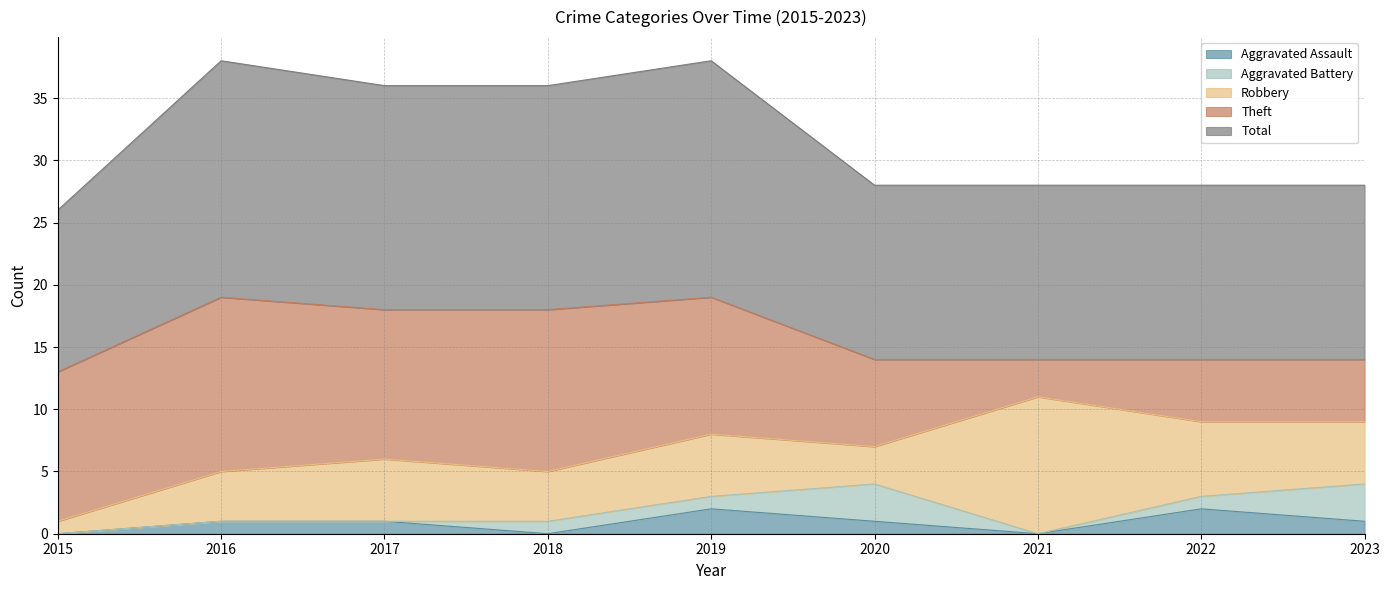

True or false: Aggravated Assault and Robbery intersect in this chart.

False